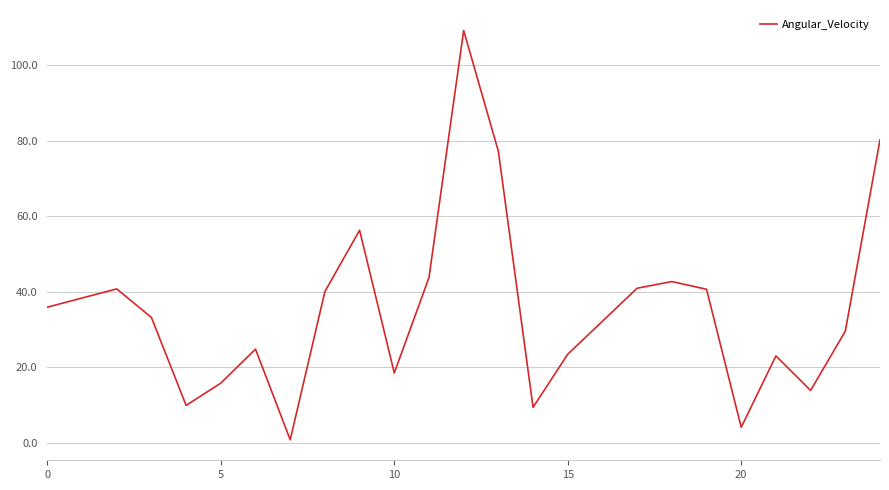

What is the greatest value displayed?

109.2